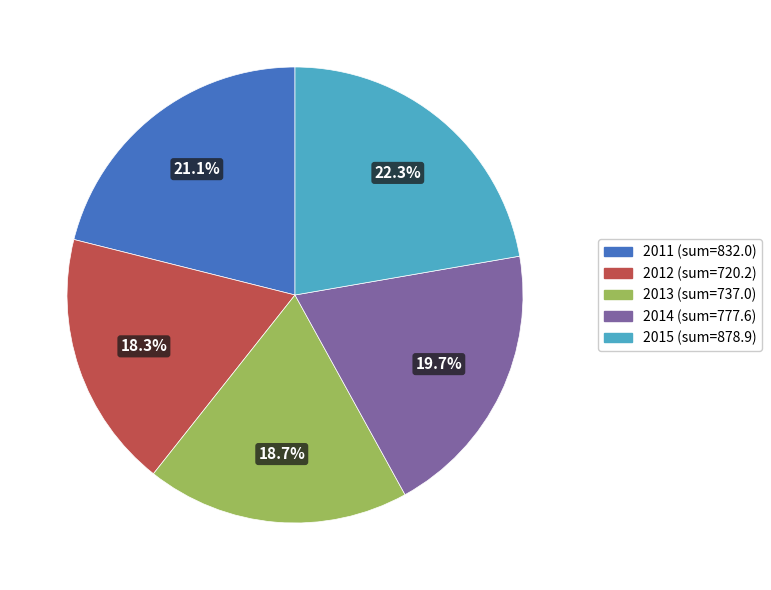

Which slice is the largest?

2015